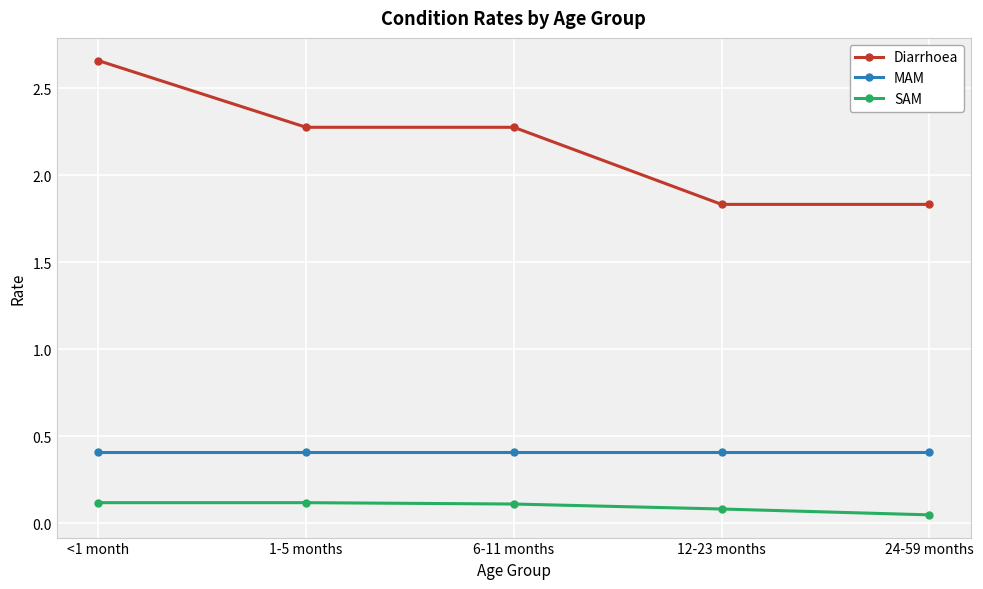

What is the difference between the highest and lowest values at 1-5 months?

2.2